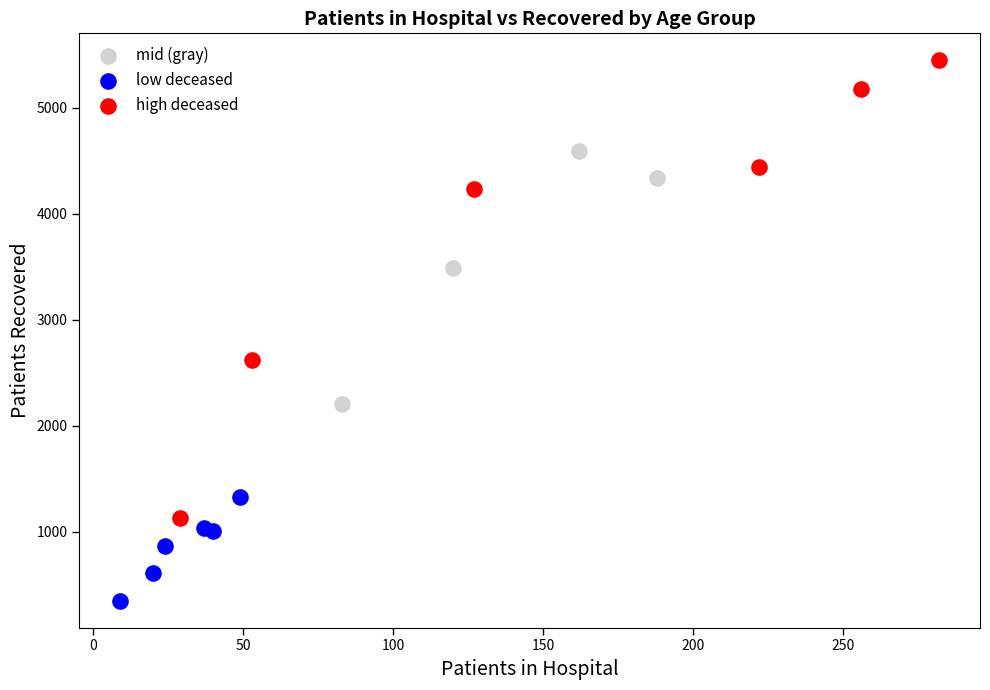

Which series reaches the minimum Y coordinate?

low deceased